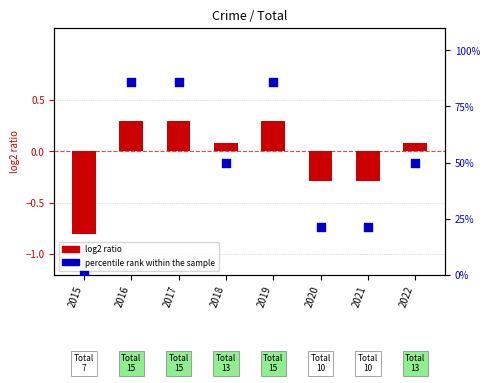

Which series has the largest Y range (max minus min)?

percentile rank within the sample